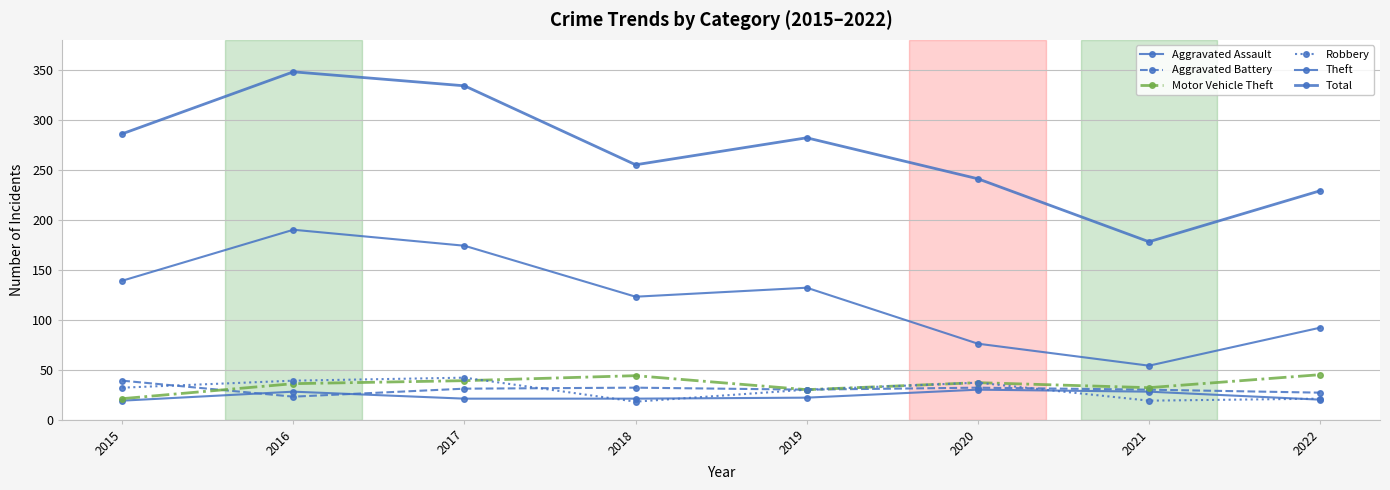

How many series are shown in this chart?

6